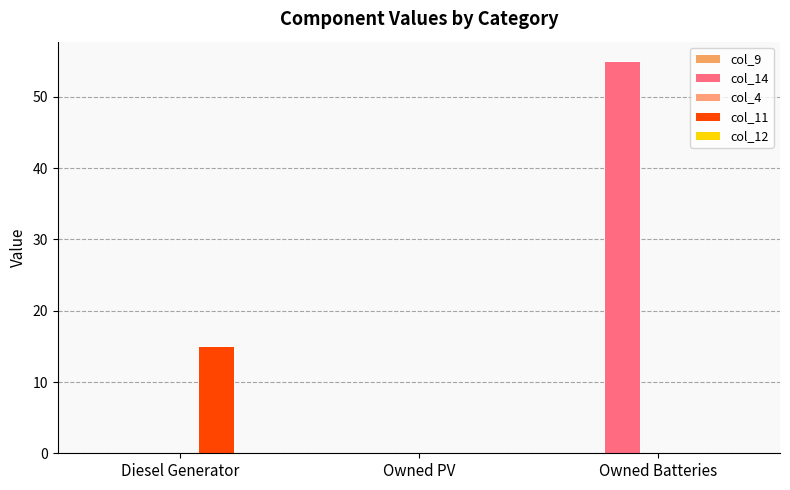

How many series are shown in this chart?

2